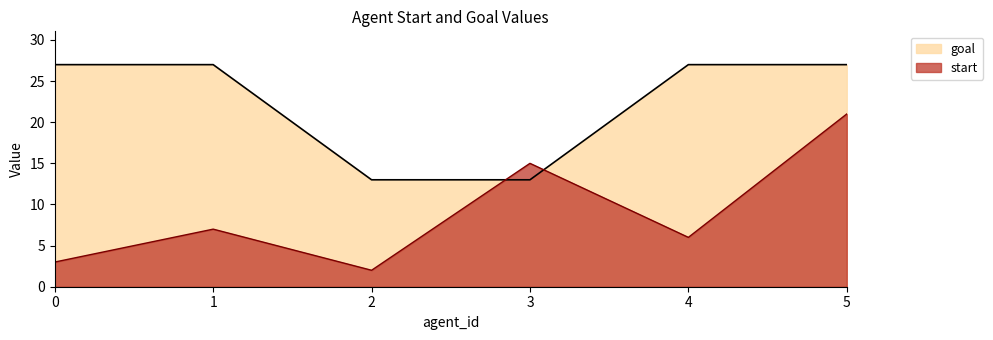

How many interior local valleys does the start series have?

2